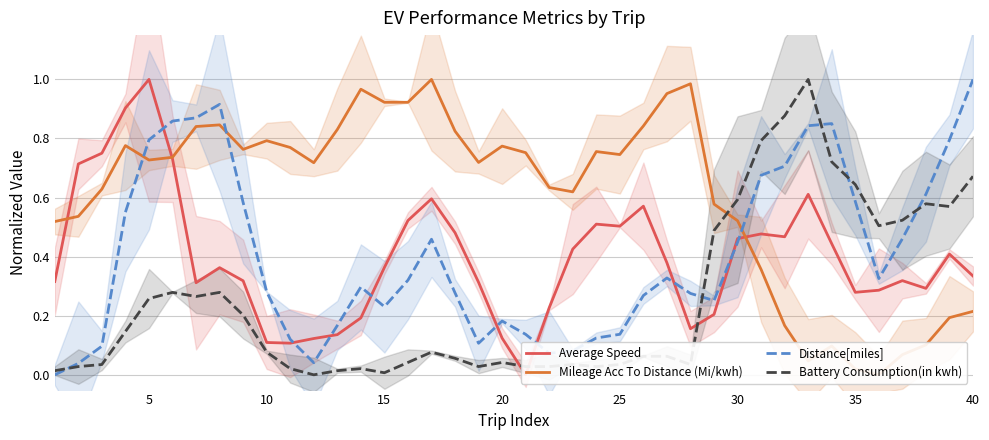

Is this an area chart (filled region under the line)?

No